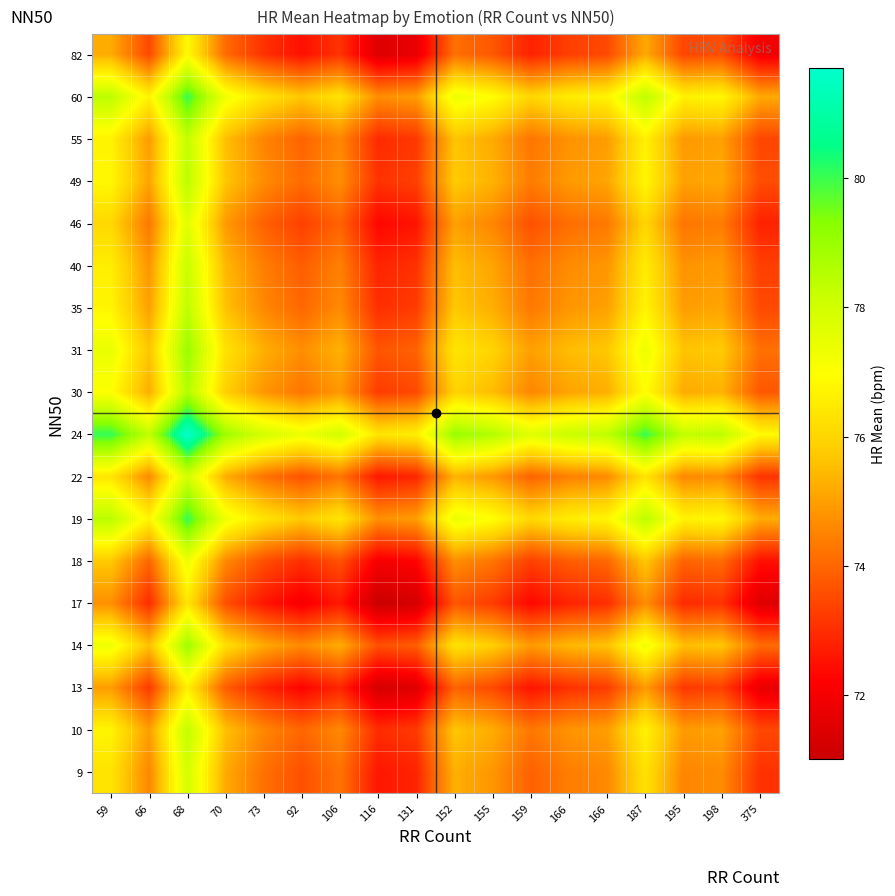

At 198, list the series in order from smallest to largest.

17, 13, 82, 18, 46, 9, 22, 40, 55, 10, 35, 49, 30, 14, 31, 60, 19, 24